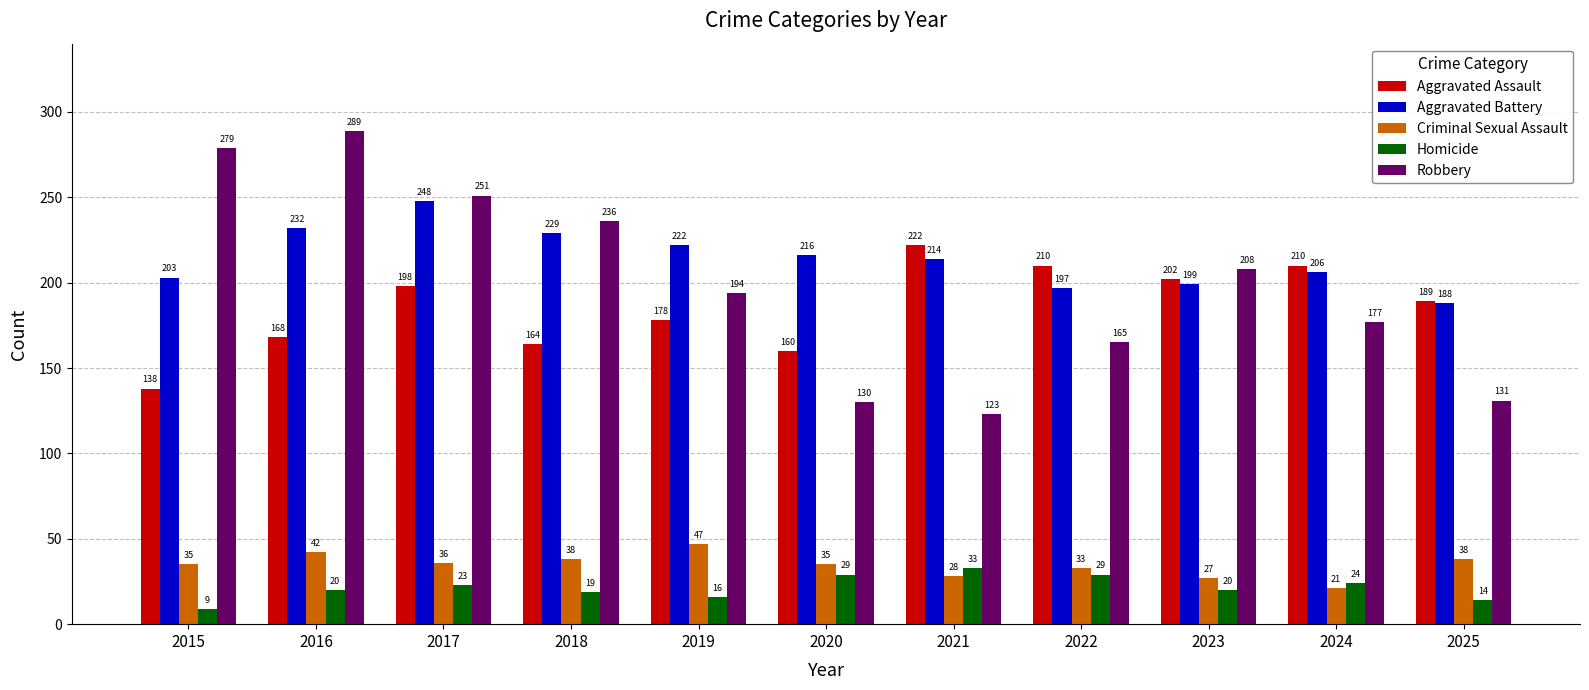

What is the lowest value of the Homicide series?

9